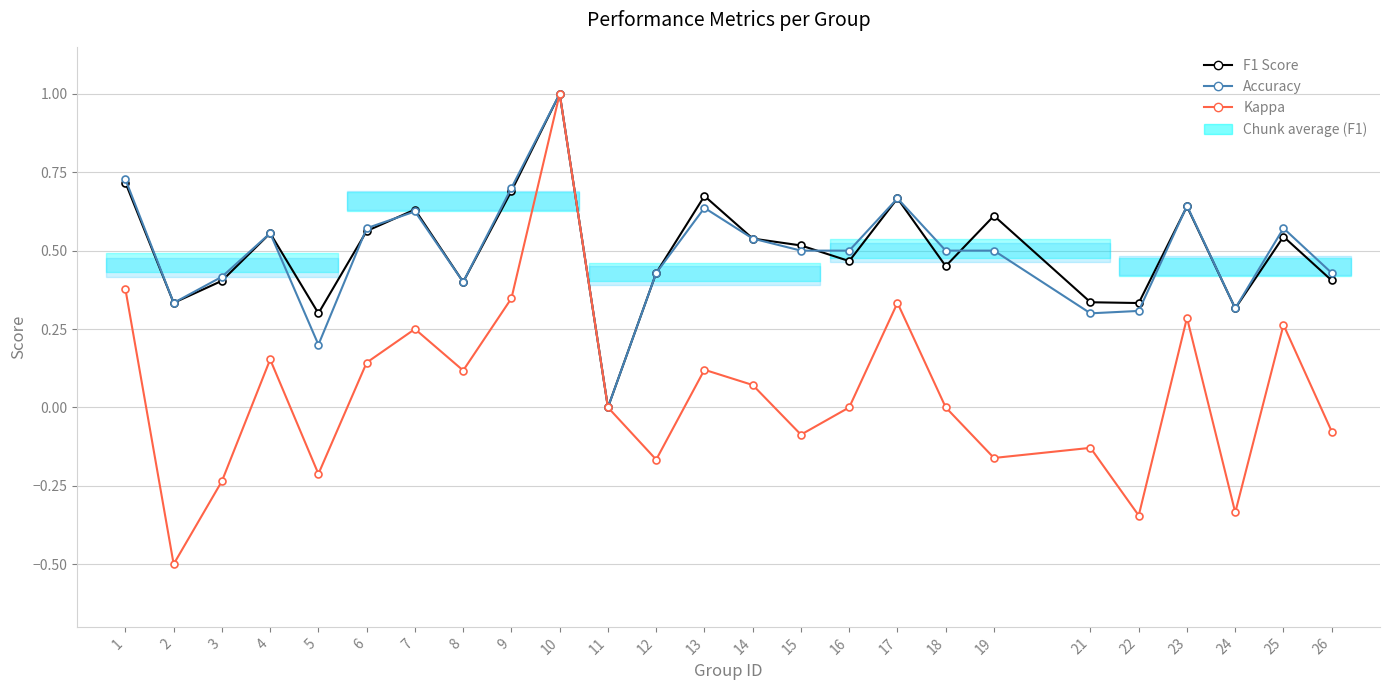

Which has a higher value, 5 or 2?

2